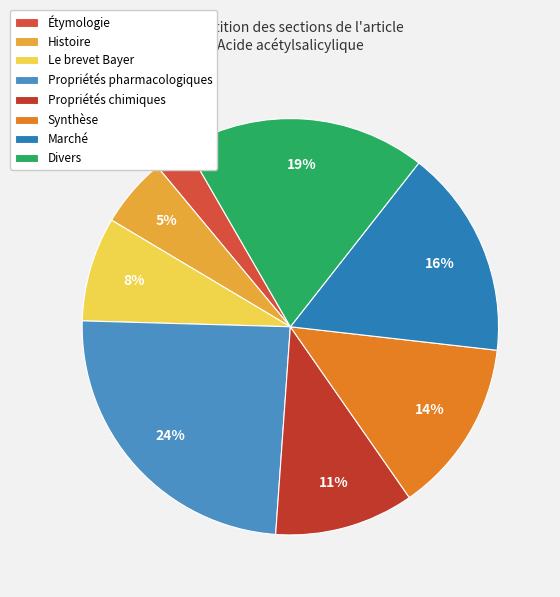

Does Histoire account for over 50% of the chart?

No